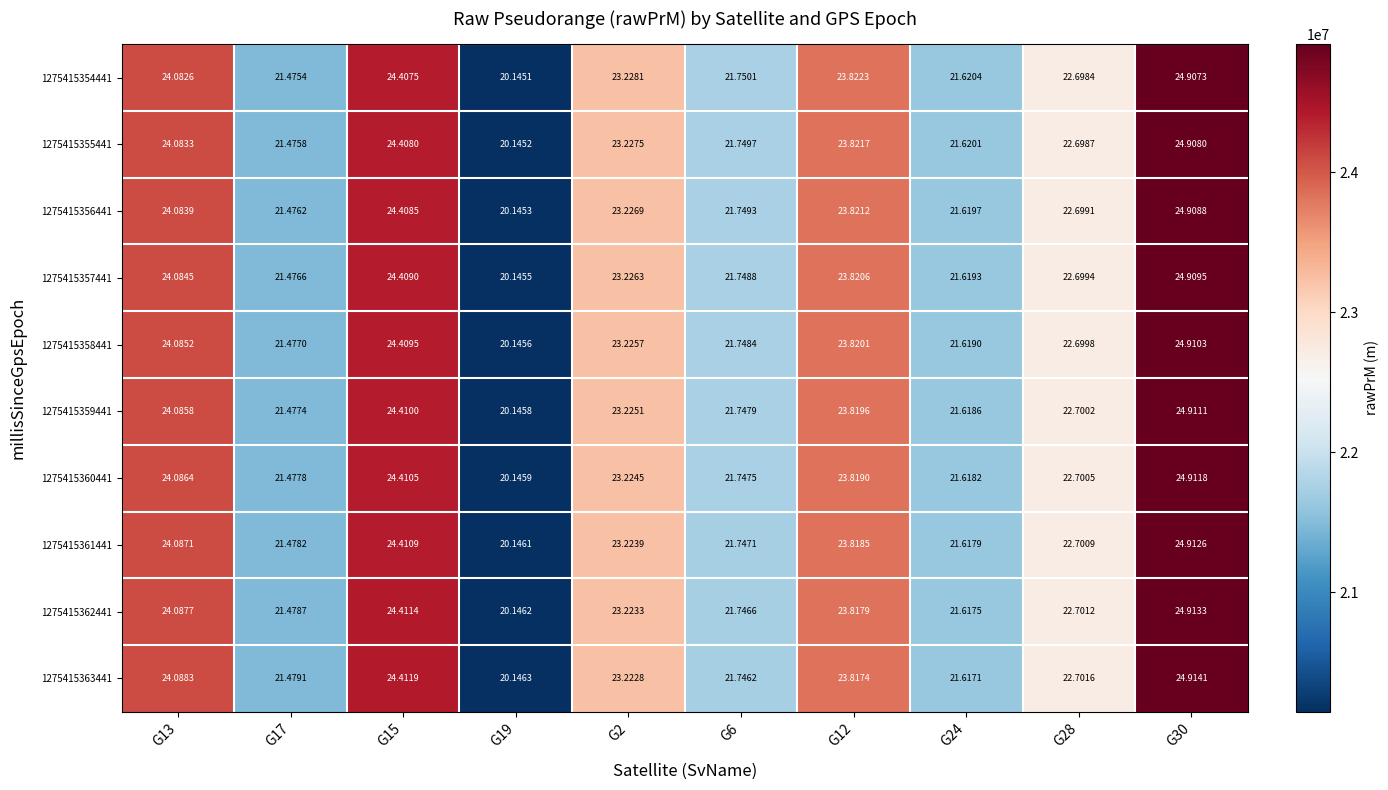

Is the value of 1275415359441 at G15 greater than the value of 1275415357441 at G30?

No